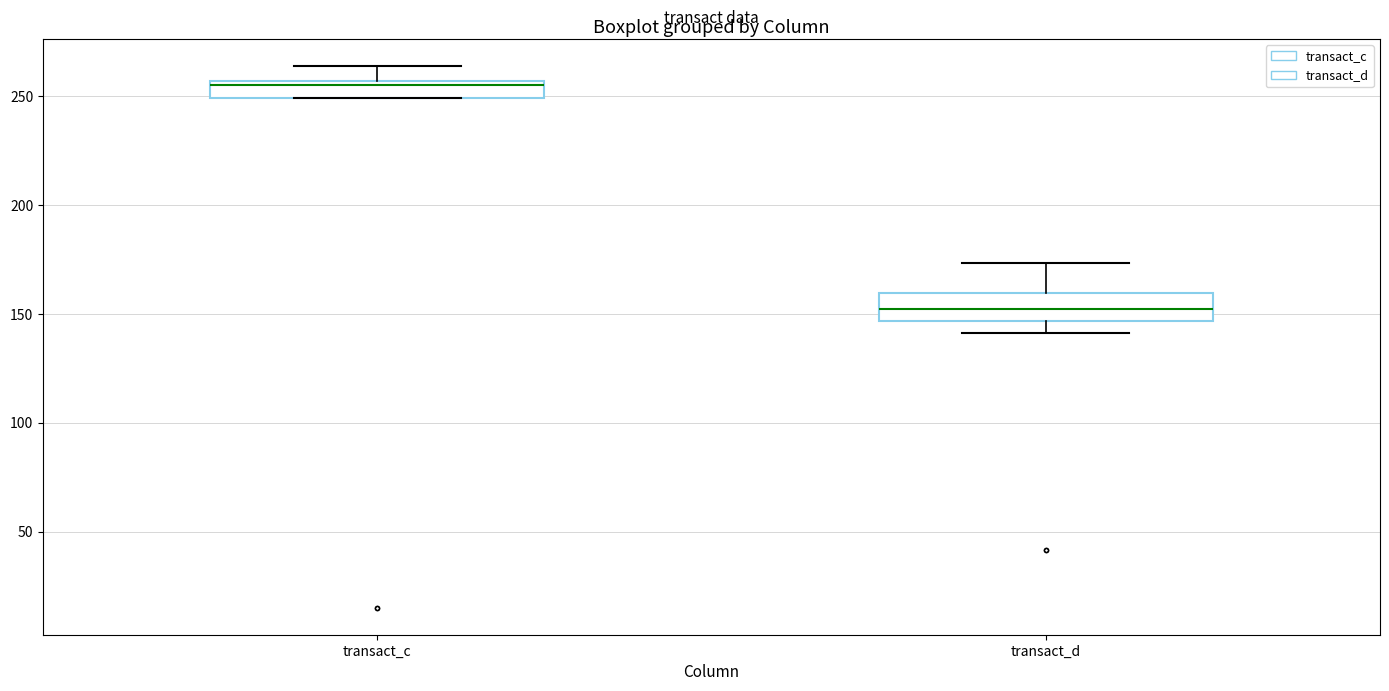

Reading left to right, transcribe this box plot: for each box, give where its median line is, the range the box spans, and where its two whiskers end, as read against the y-axis. The values are not printed on the chart, so give them approximately, as read against the axis.

transact_c: median 255 (just below the box's upper edge), box 250 to 255, whiskers 250 to 265
transact_d: median 155, box 145 to 160, whiskers 140 to 175